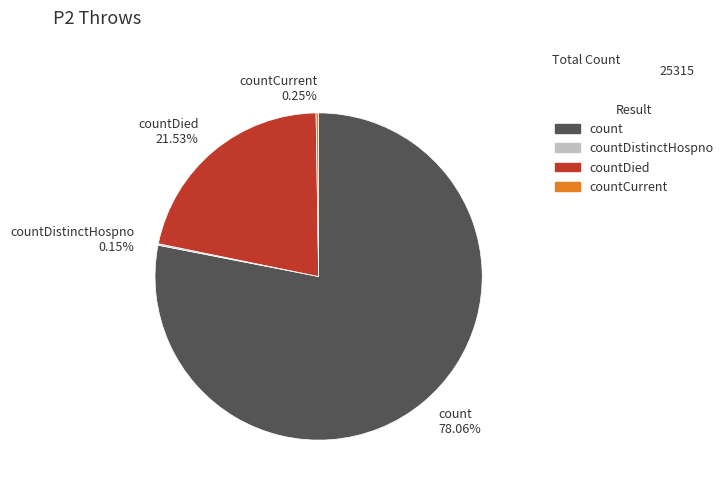

Which slice is the largest?

count